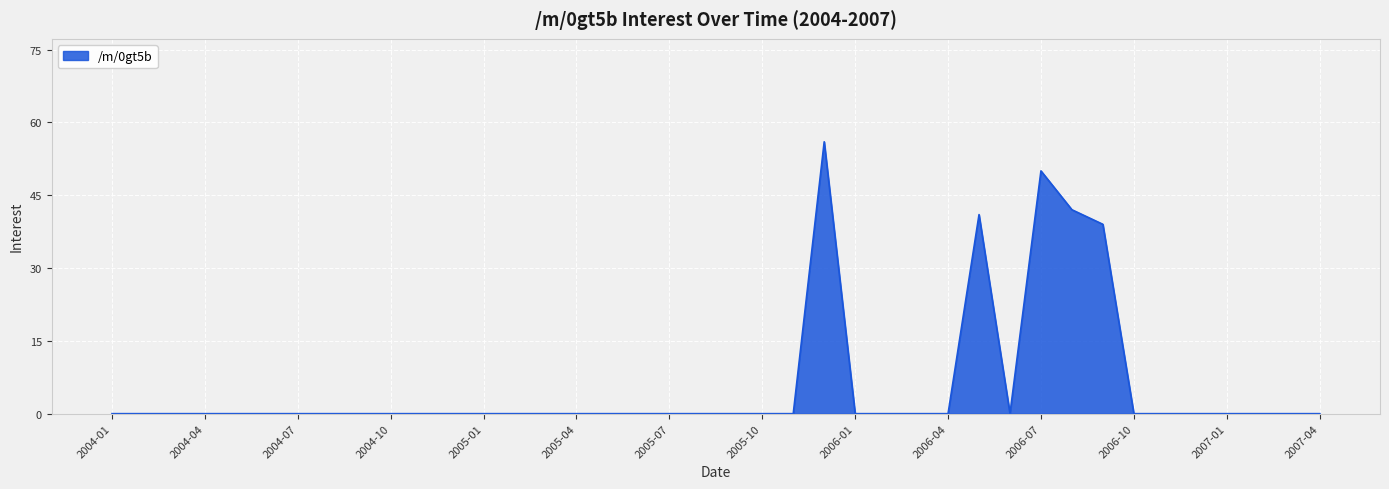

Count the number of categories in the chart.

40